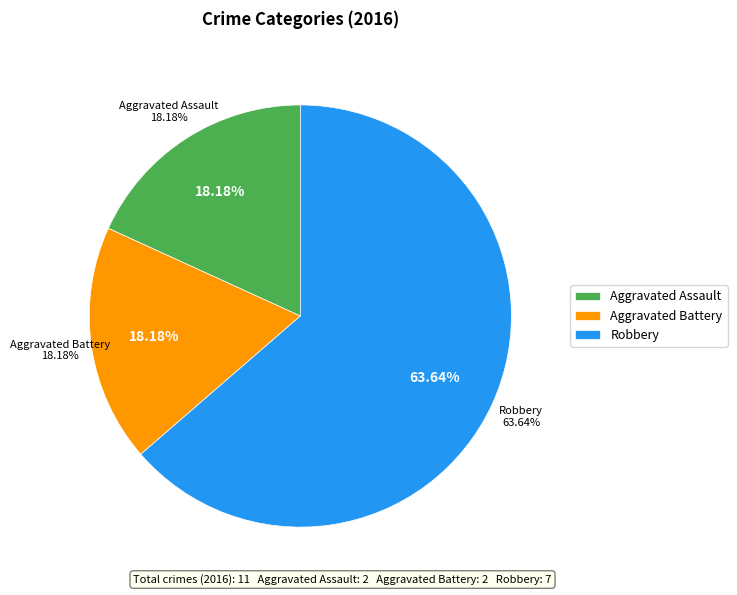

Which slice is the largest?

Robbery